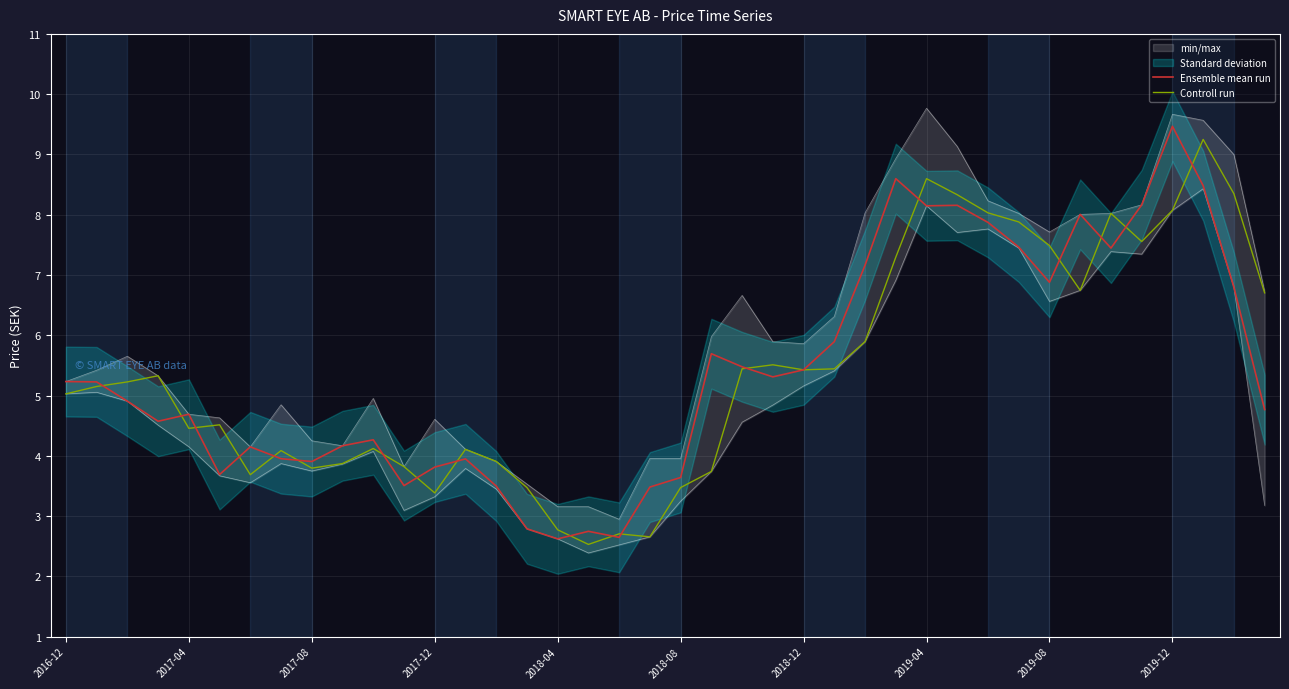

How many values in the Controll run series exceed 5?

22